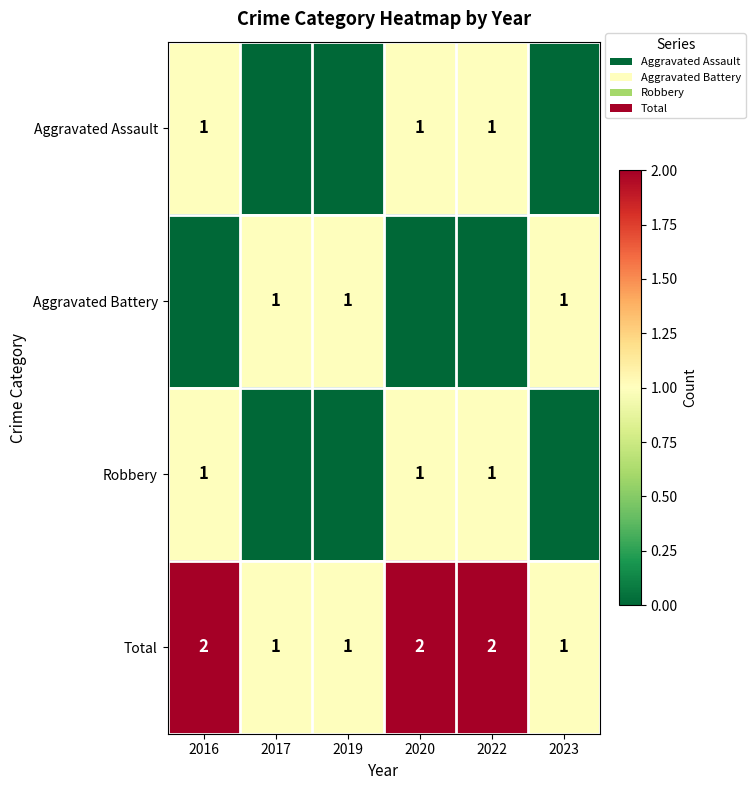

How many Total values are between 1 and 2?

6